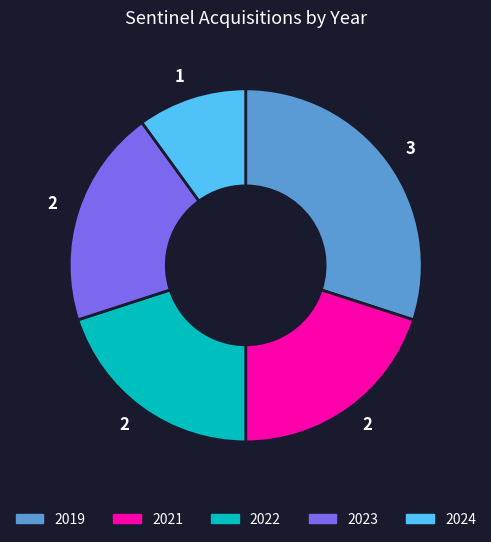

Does any single category account for the majority?

No